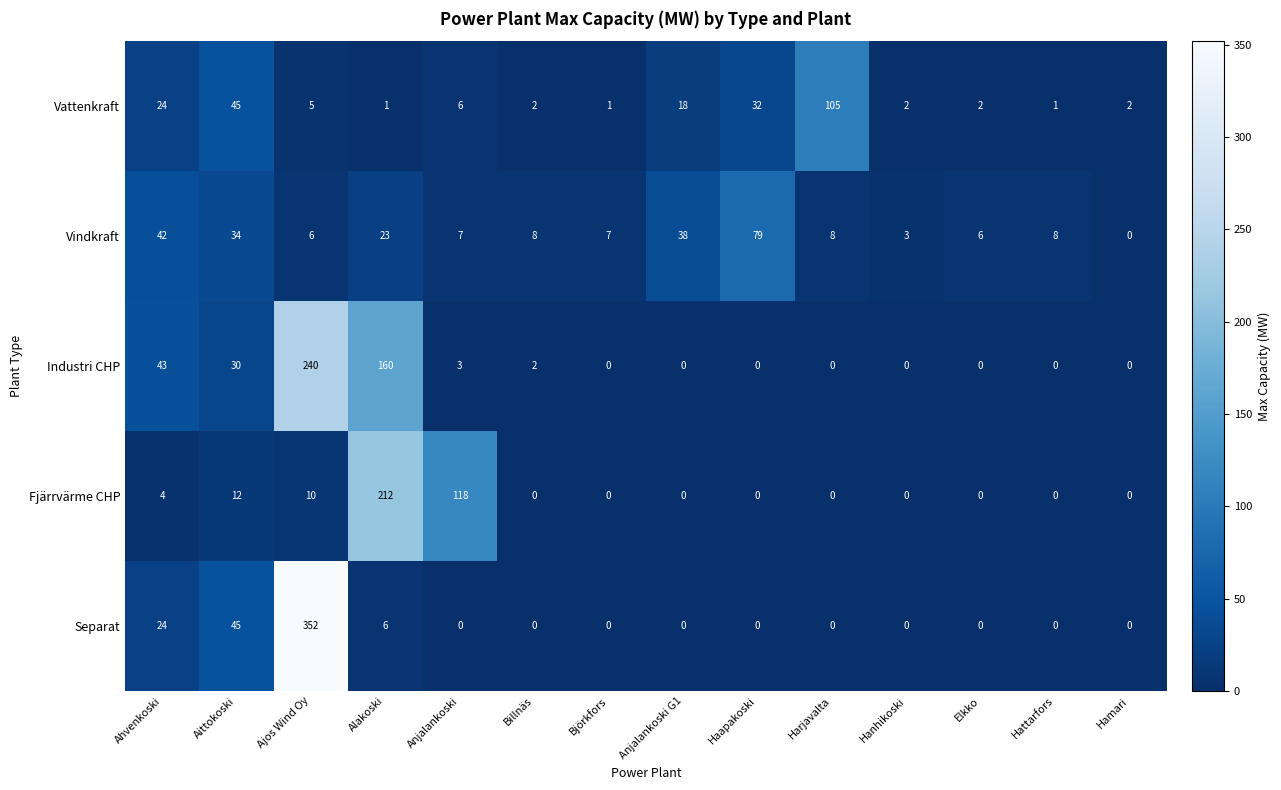

Rank the series by their maximum value, from highest to lowest.

Separat, Industri CHP, Fjärrvärme CHP, Vattenkraft, Vindkraft